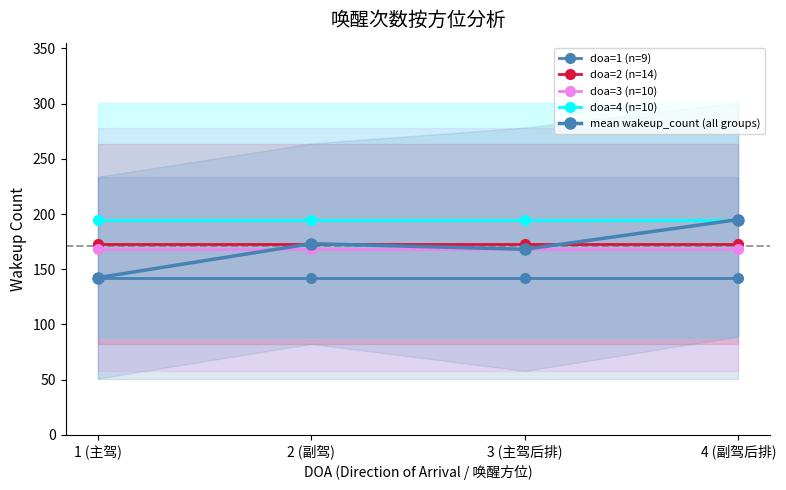

How many categories are shown in the chart?

4